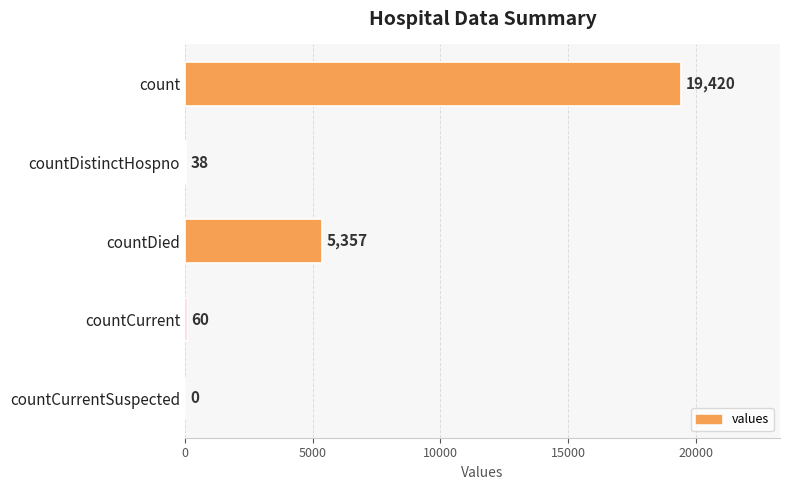

The value at countCurrentSuspected is 0. True or false?

True